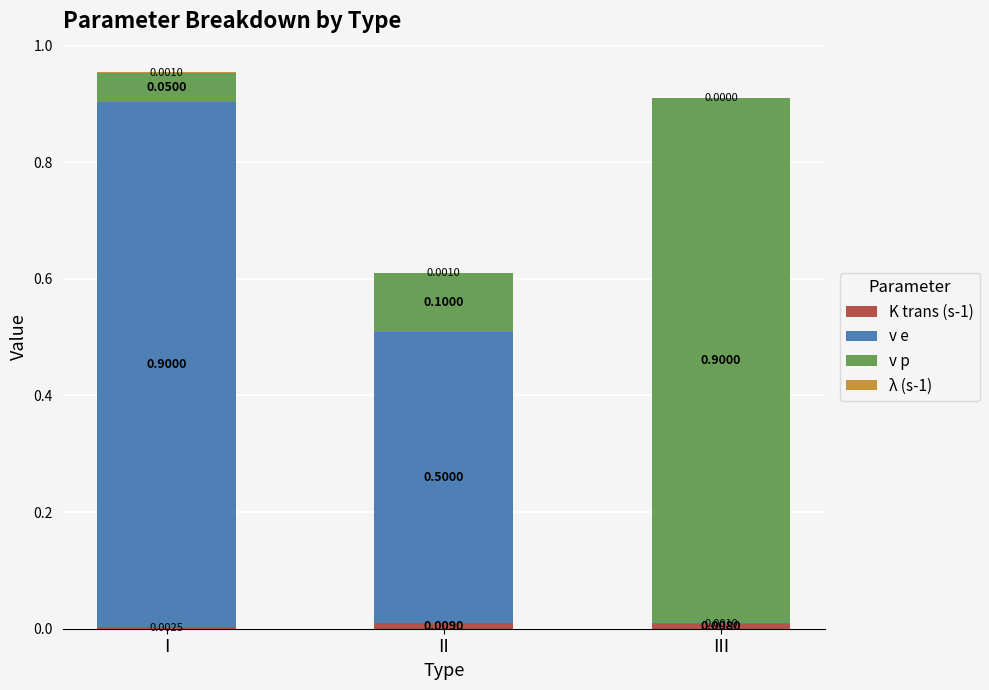

At which category is the sum across all series the highest?

I